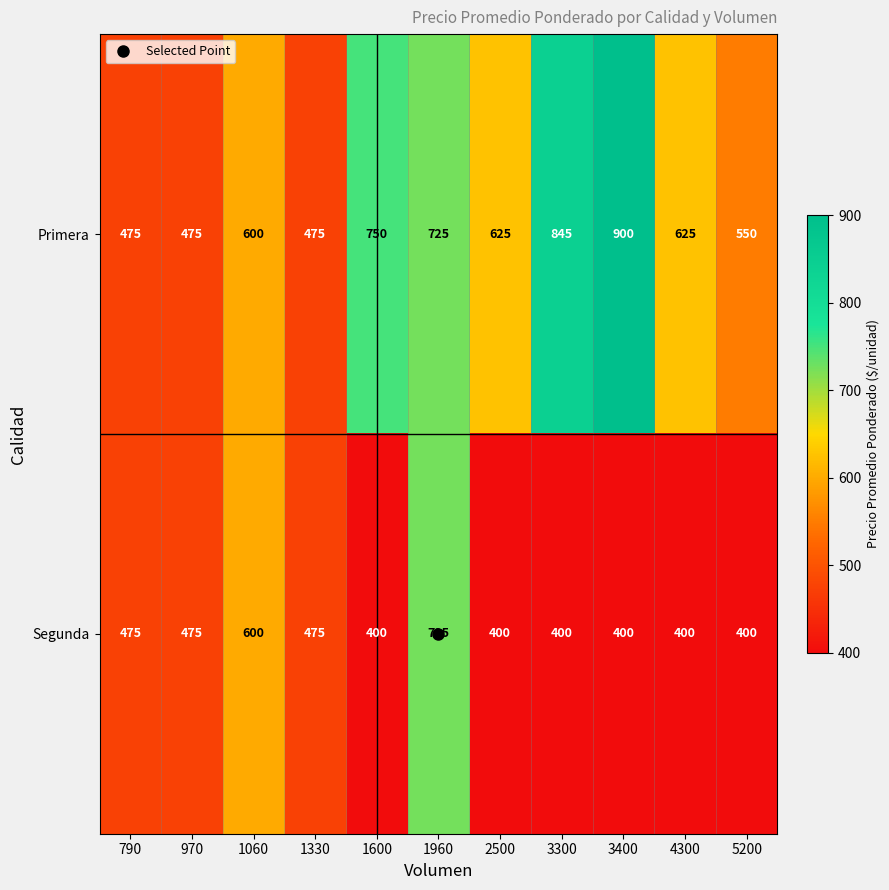

How many values in the Segunda series exceed 400?

5